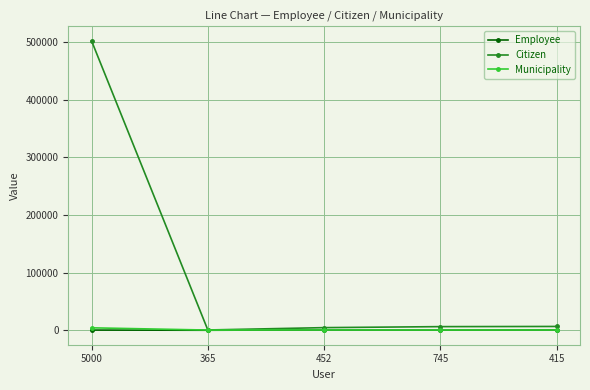

What is the label of the 1st point from the left?

5000